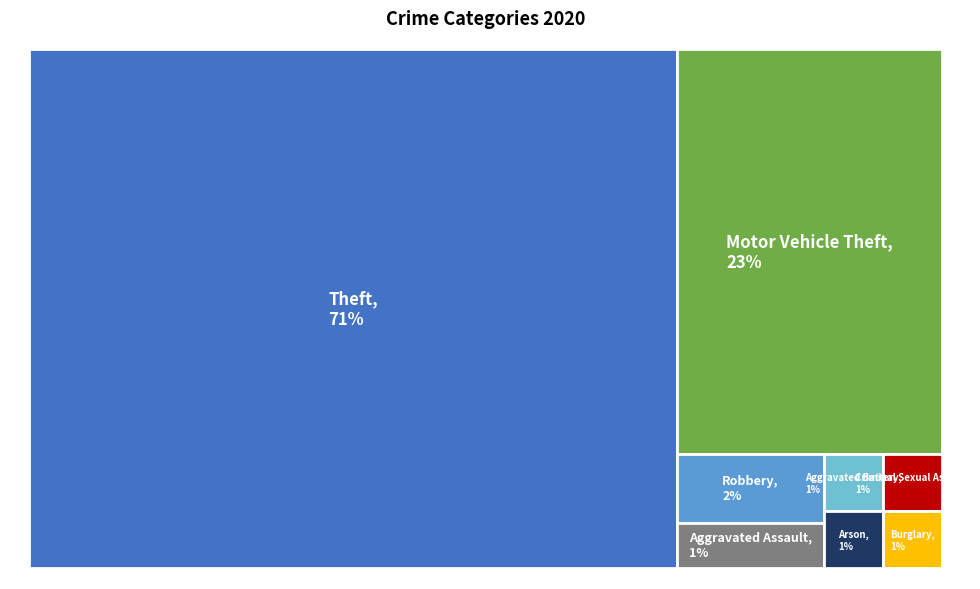

Is Motor Vehicle Theft the majority of the pie?

No